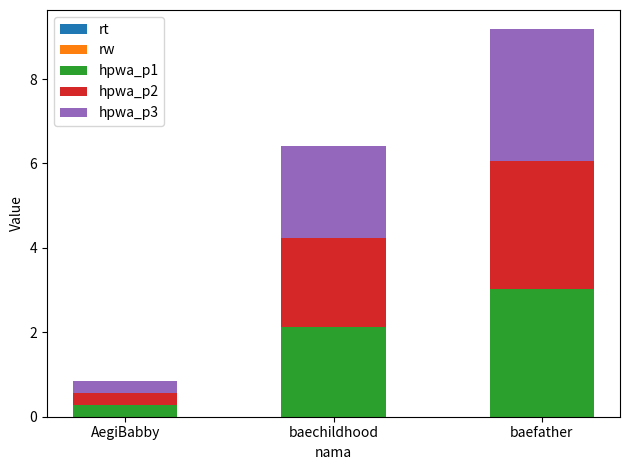

How many distinct data groups are displayed?

5